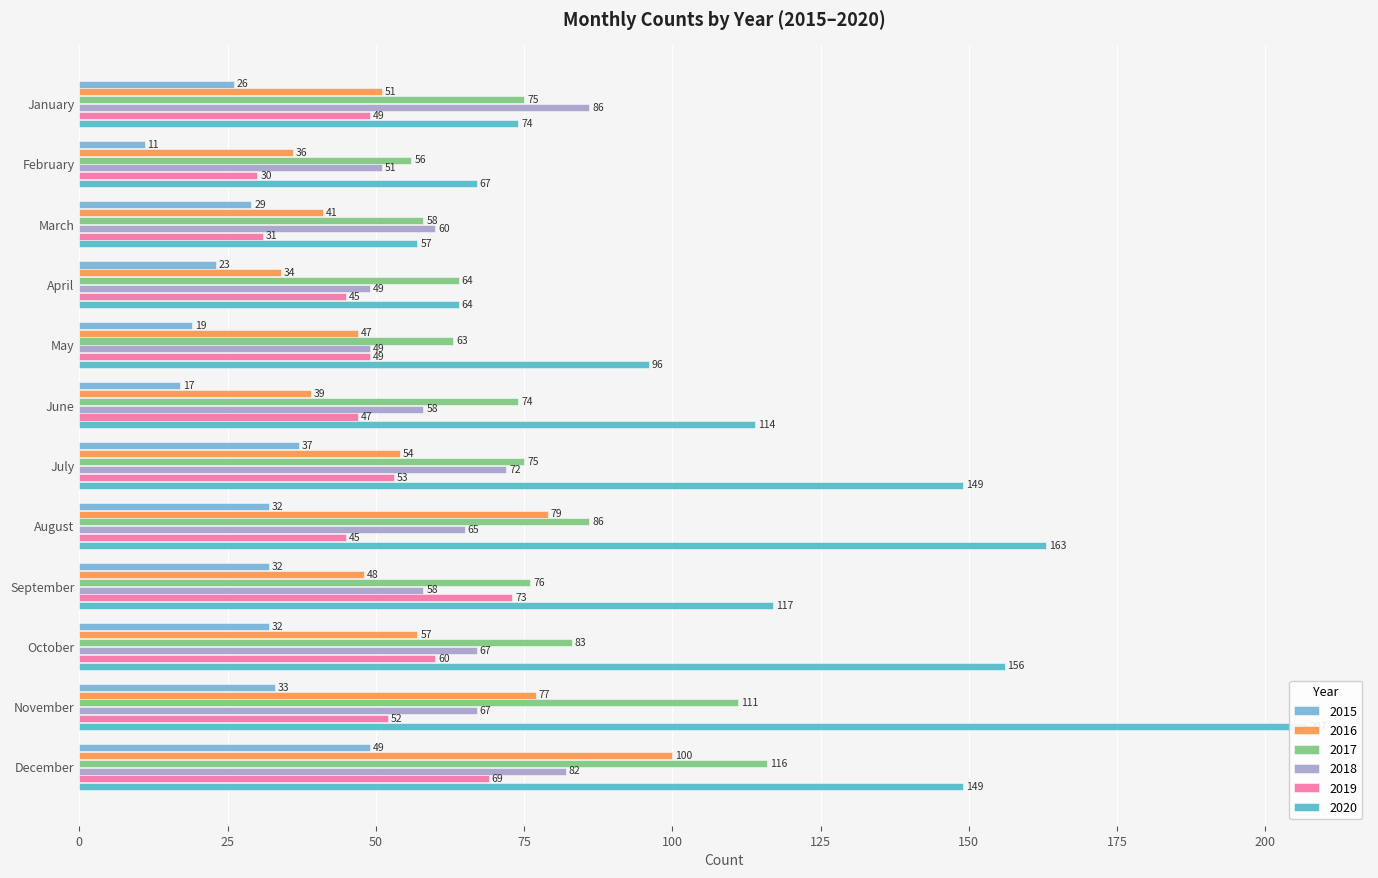

How many data points in 2018 are above 65?

5